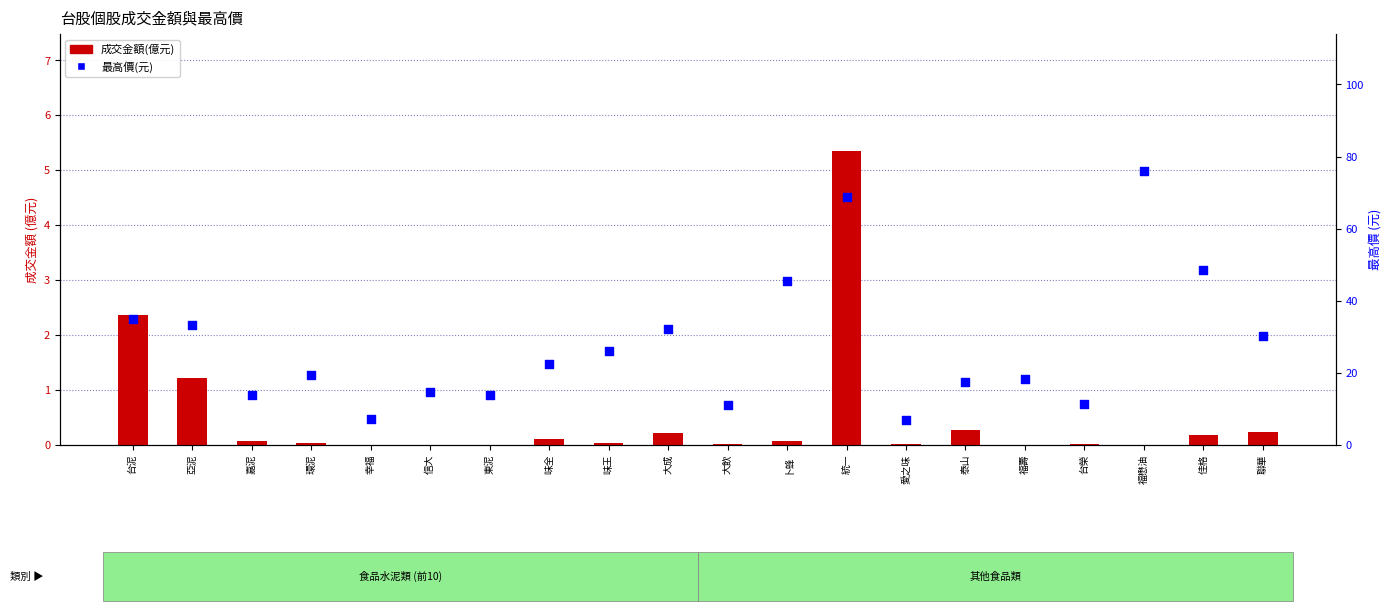

What is the total value across all series at 福懋油?

76.0